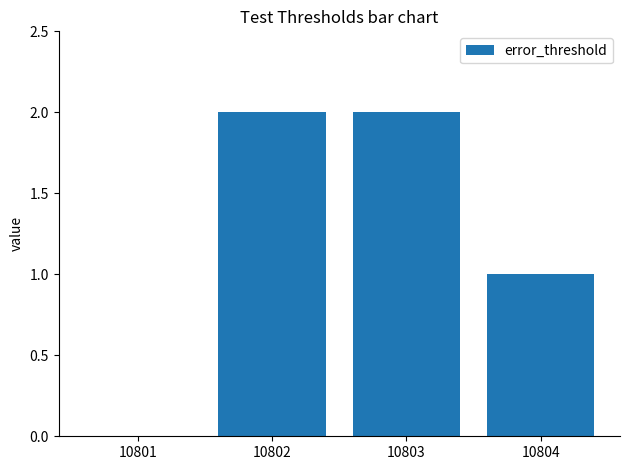

What is the sum of the values at 10803 and 10802?

4